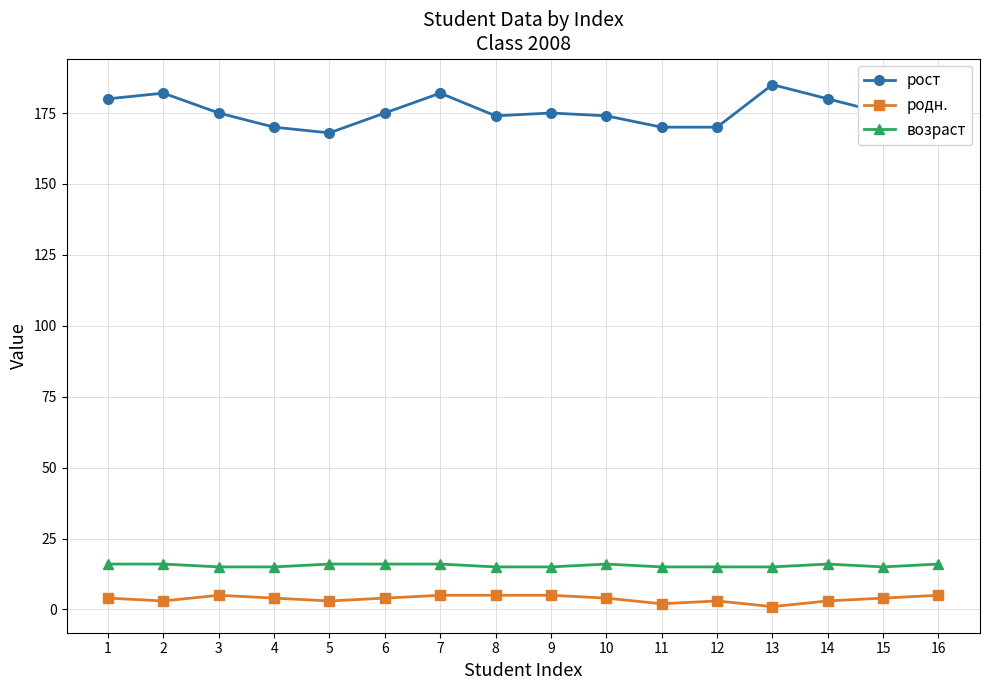

Which series has the largest range (max minus min)?

рост